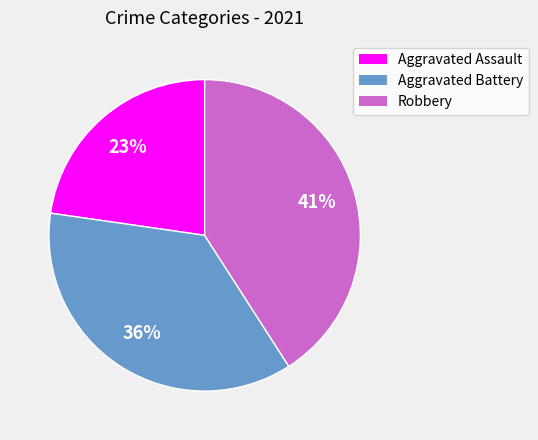

Is it true that Aggravated Battery is 36% of the pie?

True